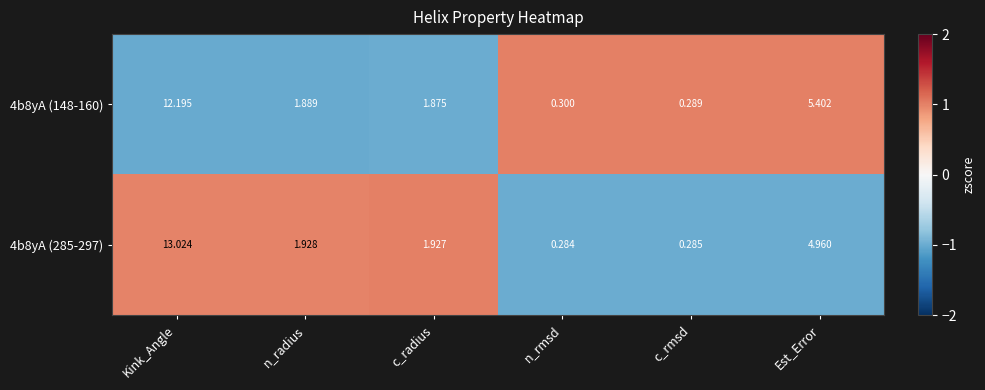

Rank the series at c_rmsd from lowest to highest value.

4b8yA (285-297), 4b8yA (148-160)